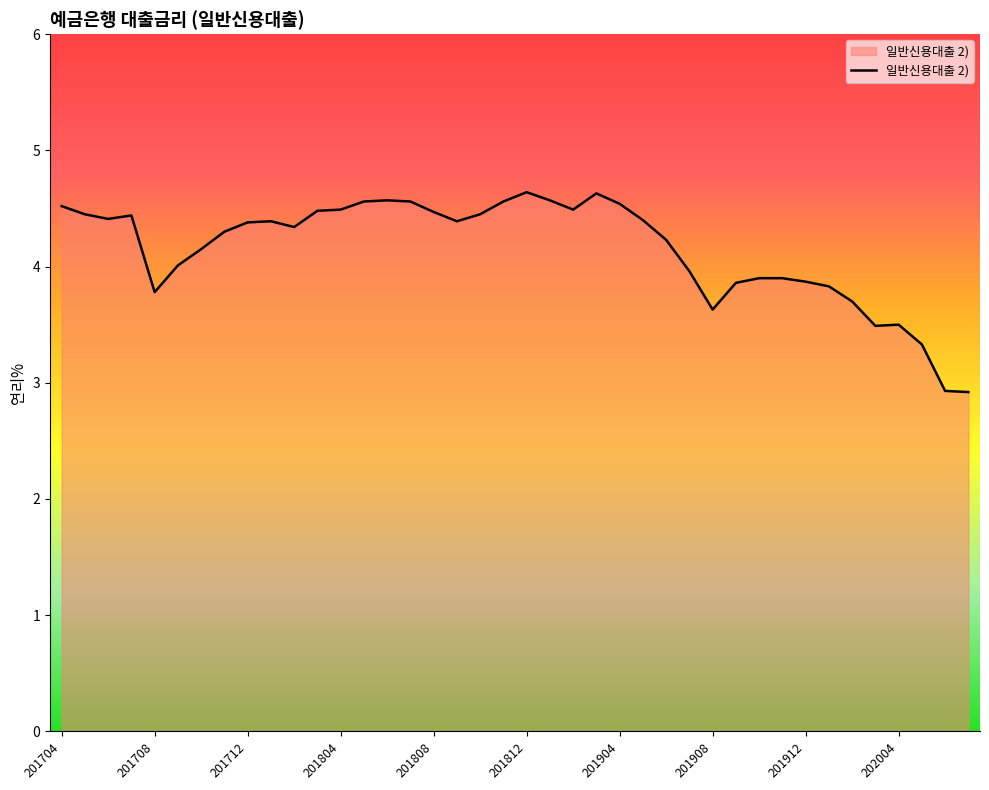

What is the smallest value displayed?

2.9